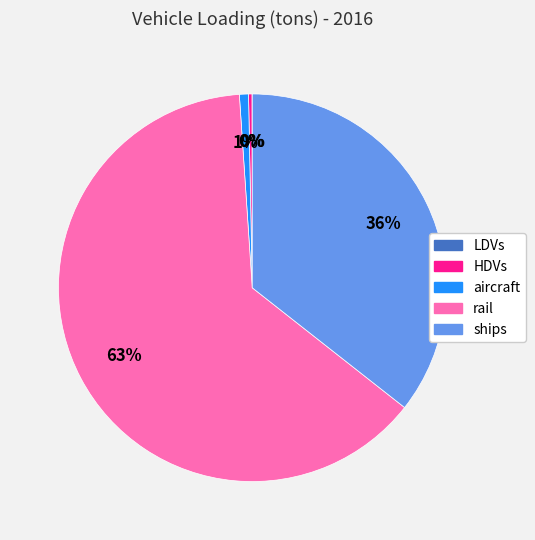

Is there a majority slice in this chart?

Yes